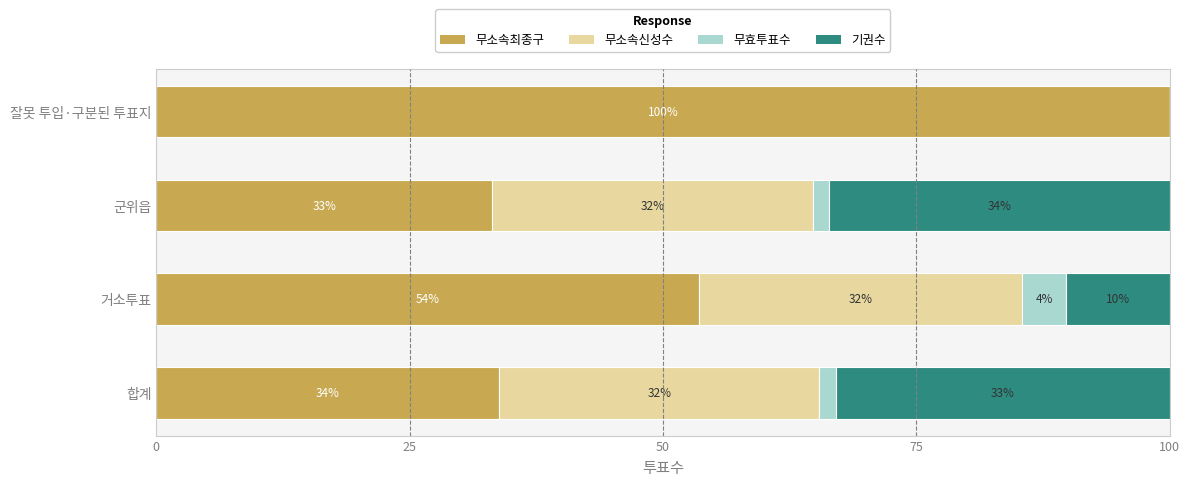

True or false: 무소속최종구 has a value of 93.3 at 거소투표.

False